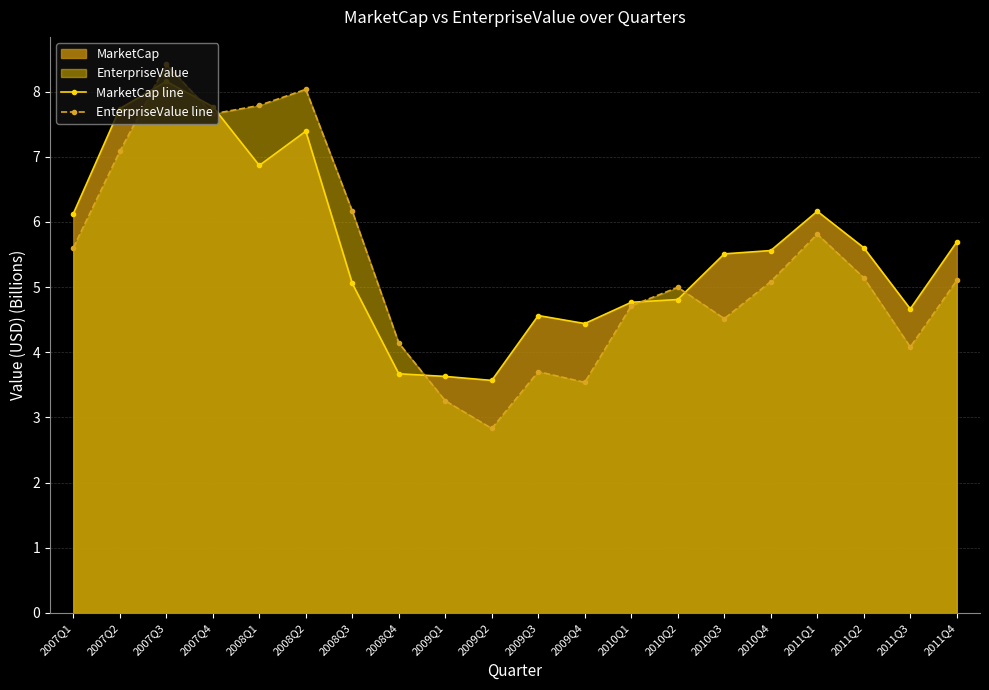

What is the average value of the MarketCap line series?

5.6